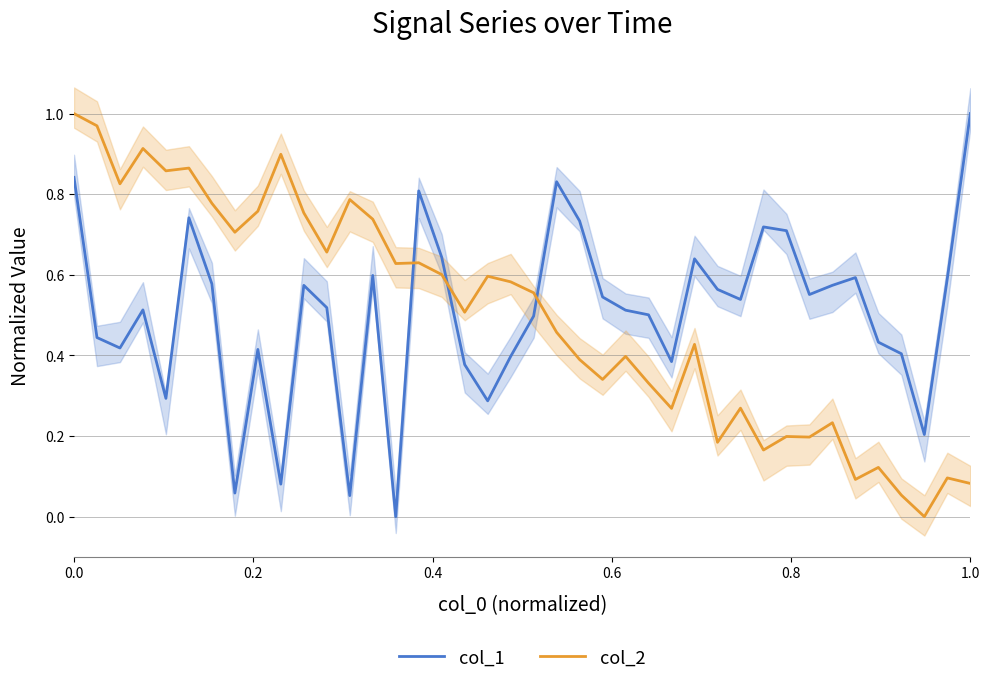

Which series ends up on top after the final intersection of col_2 and col_1?

col_1